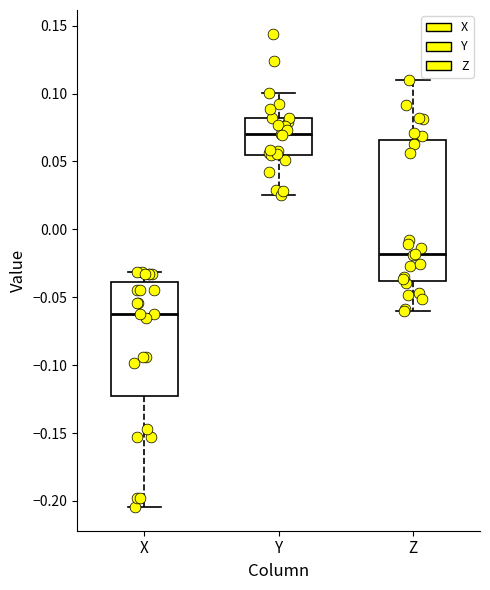

Reading left to right, transcribe this box plot: for each box, give where its median line is, the range the box spans, and where its two whiskers end, as read against the y-axis. The values are not printed on the chart, so give them approximately, as read against the axis.

X: median -0.065, box -0.125 to -0.040, whiskers -0.205 to -0.030
Y: median 0.070, box 0.055 to 0.080, whiskers 0.025 to 0.100
Z: median -0.020, box -0.040 to 0.065, whiskers -0.060 to 0.110